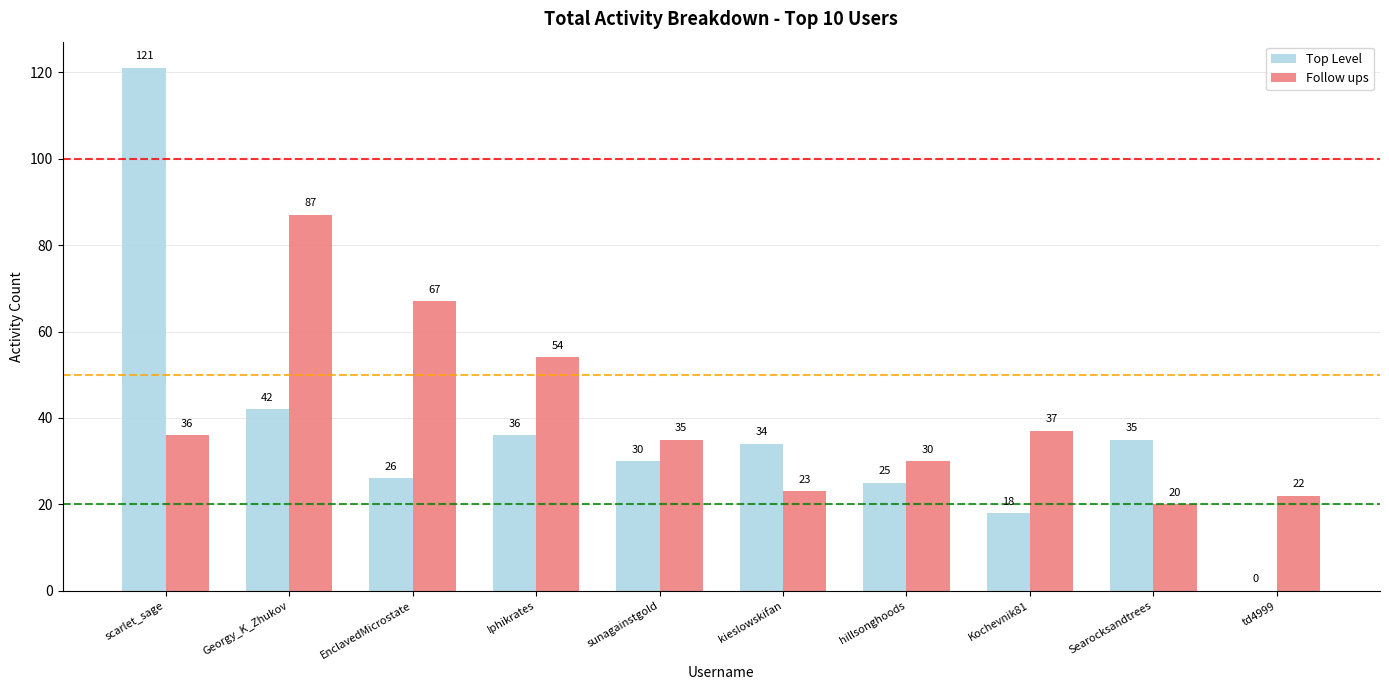

Is the value of Top Level at scarlet_sage greater than the value of Follow ups at EnclavedMicrostate?

Yes